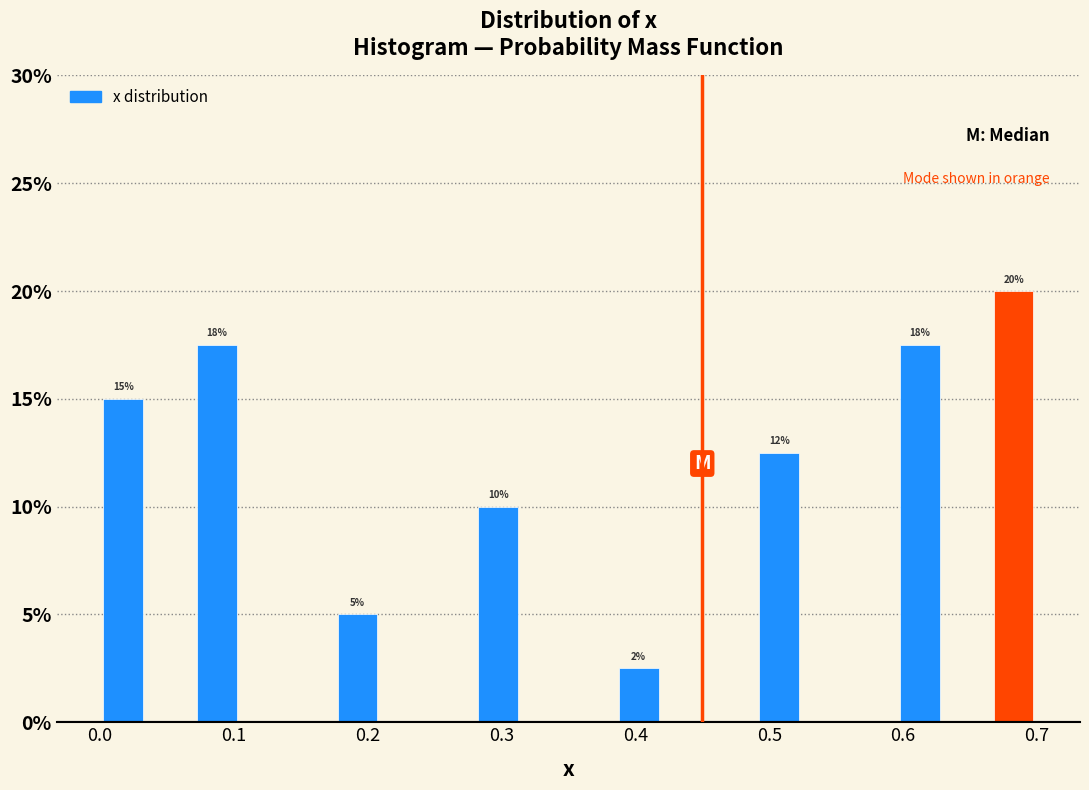

Read against the x-axis, roughly where is the centre of the tallest bar?

0.68